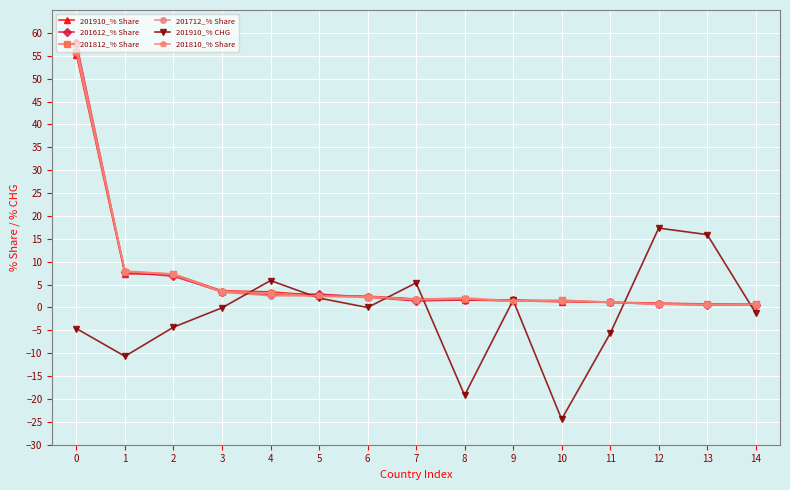

Which series has the widest spread of values?

201612_% Share